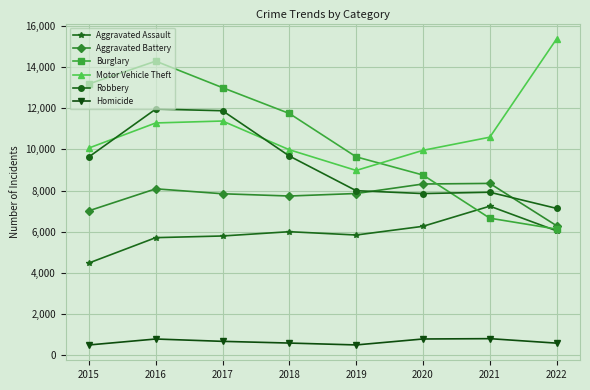

Is the value of Homicide at 2016 greater than the value of Robbery at 2020?

No